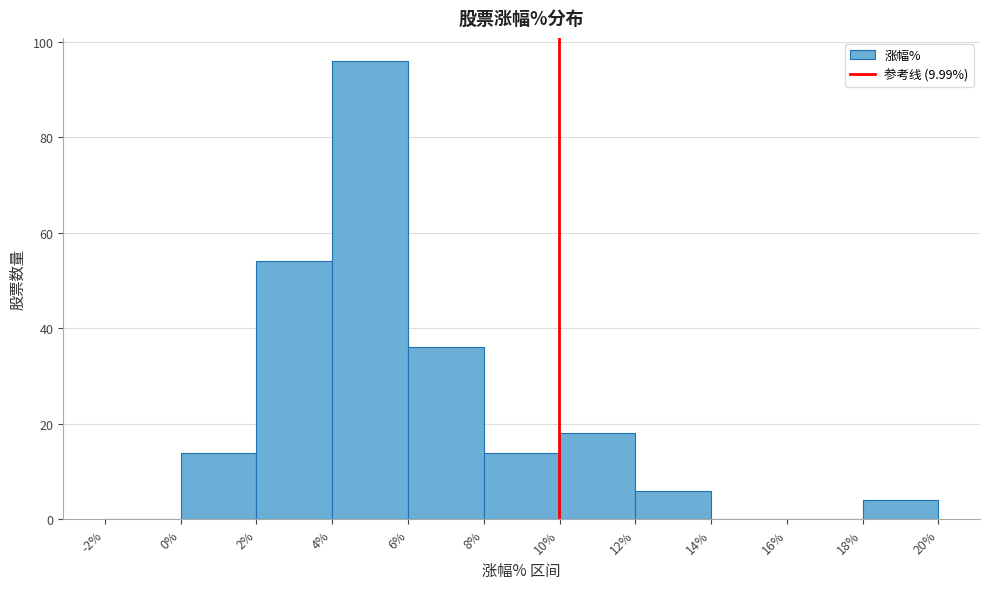

Which range on the x-axis has the tallest bar?

4% to 6%